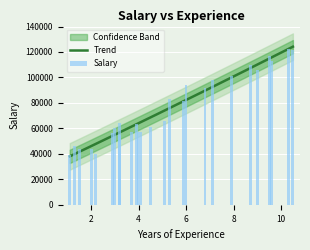

What is the difference between the maximum and minimum values?

83048